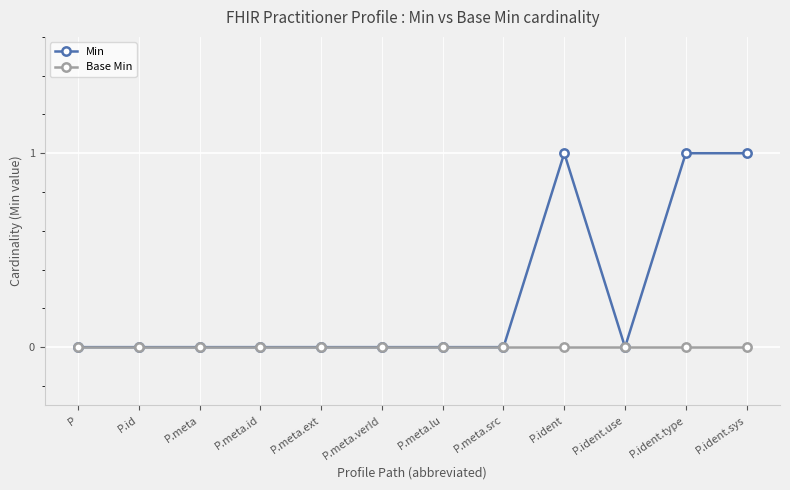

Rank the series by their average value, from lowest to highest.

Base Min, Min